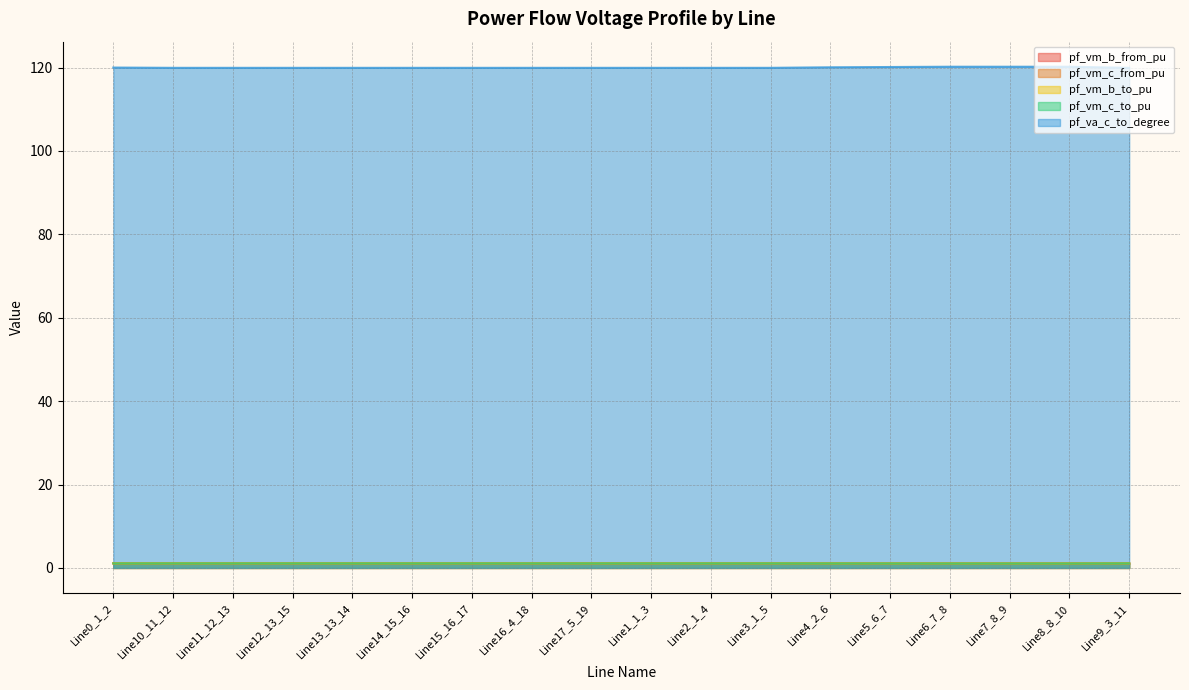

Rank the series by their maximum value, from highest to lowest.

pf_va_c_to_degree, pf_vm_b_from_pu, pf_vm_b_to_pu, pf_vm_c_from_pu, pf_vm_c_to_pu